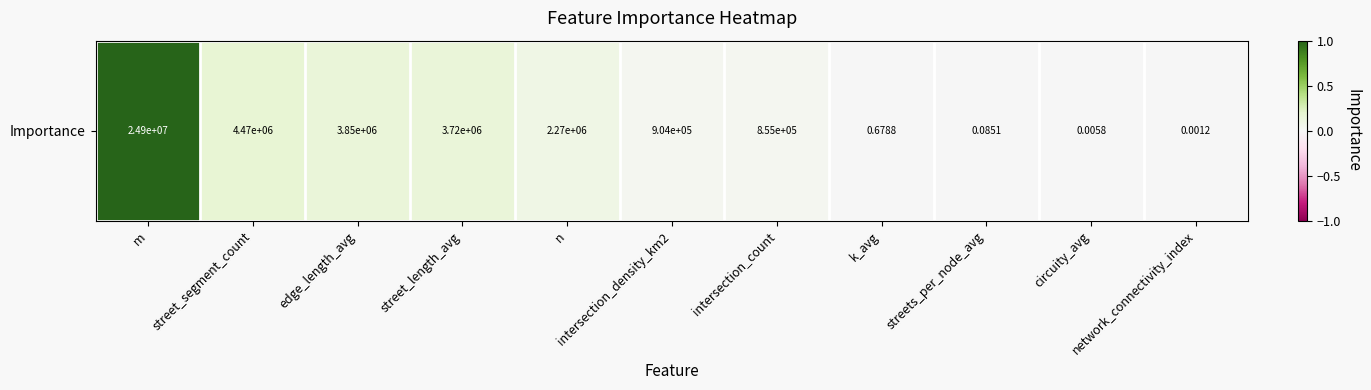

Reading left to right, list all the values displayed in this chart.

m=1.0	street_segment_count=0.2	edge_length_avg=0.2	street_length_avg=0.1	n=0.1	intersection_density_km2=0.0	intersection_count=0.0	k_avg=0.0	streets_per_node_avg=0.0	circuity_avg=0.0	network_connectivity_index=0.0